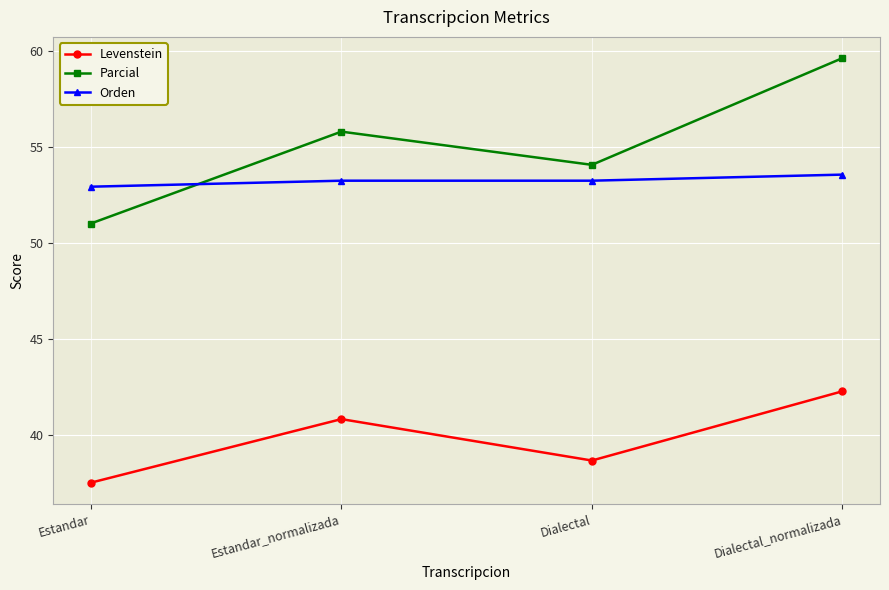

What is the sum of the Levenstein values at Dialectal and Estandar_normalizada?

79.5